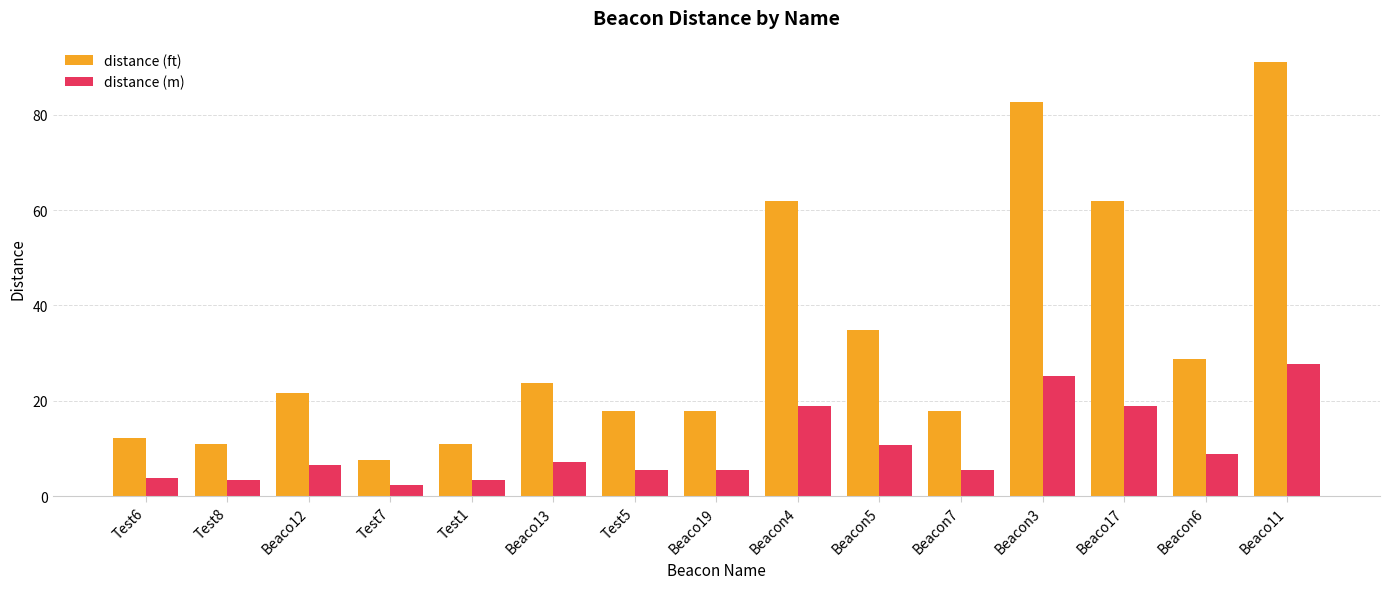

Which series has the largest total across all categories?

distance (ft)